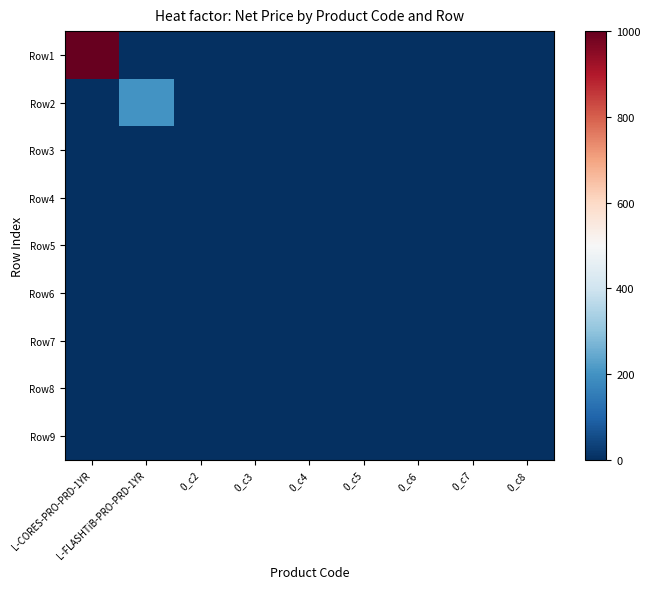

Rank the series at L-CORES-PRO-PRD-1YR from lowest to highest value.

Row2, Row3, Row4, Row5, Row6, Row7, Row8, Row9, Row1